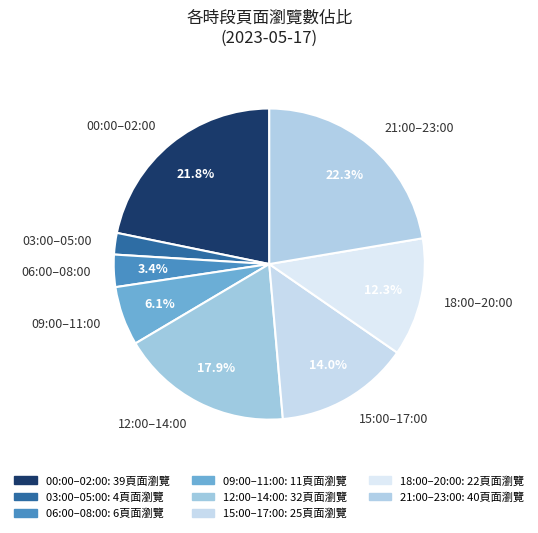

Which has a higher value, 09:00–11:00 or 00:00–02:00?

00:00–02:00